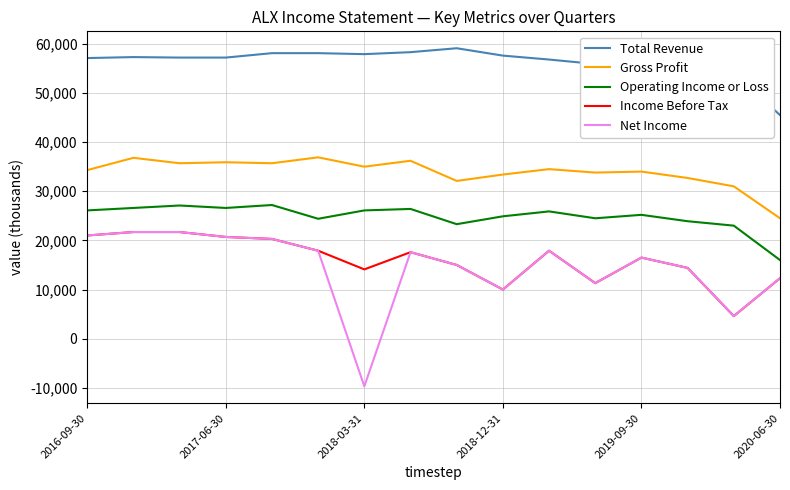

True or false: Operating Income or Loss and Net Income cross at least once.

False